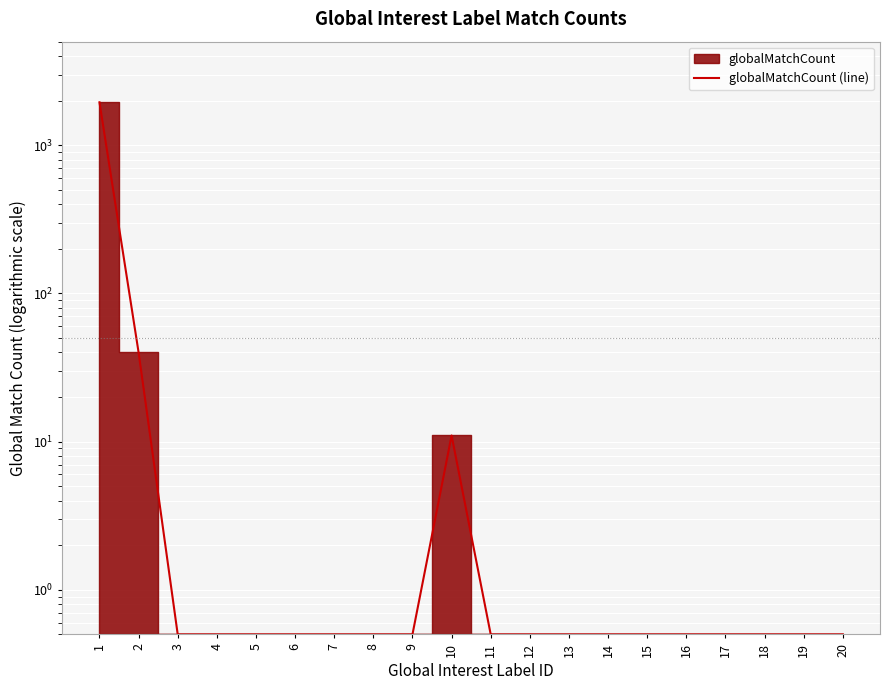

List the labels in order of value, smallest first.

3, 4, 5, 6, 7, 8, 9, 11, 12, 13, 14, 15, 16, 17, 18, 19, 20, 10, 2, 1